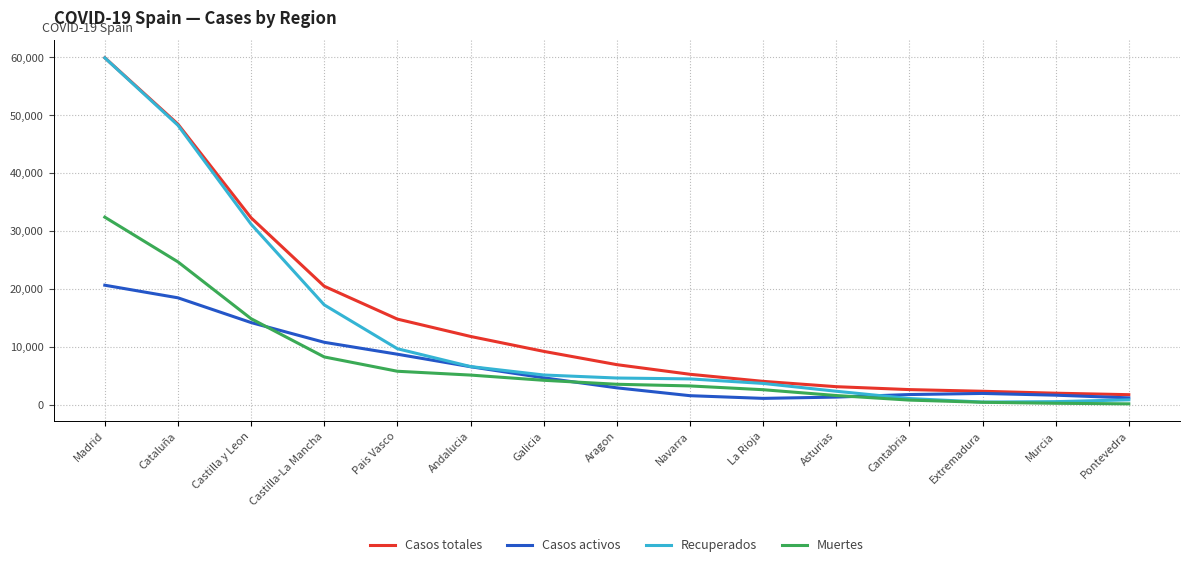

What is the difference between the second highest and minimum values in the Casos totales series?

46773.1